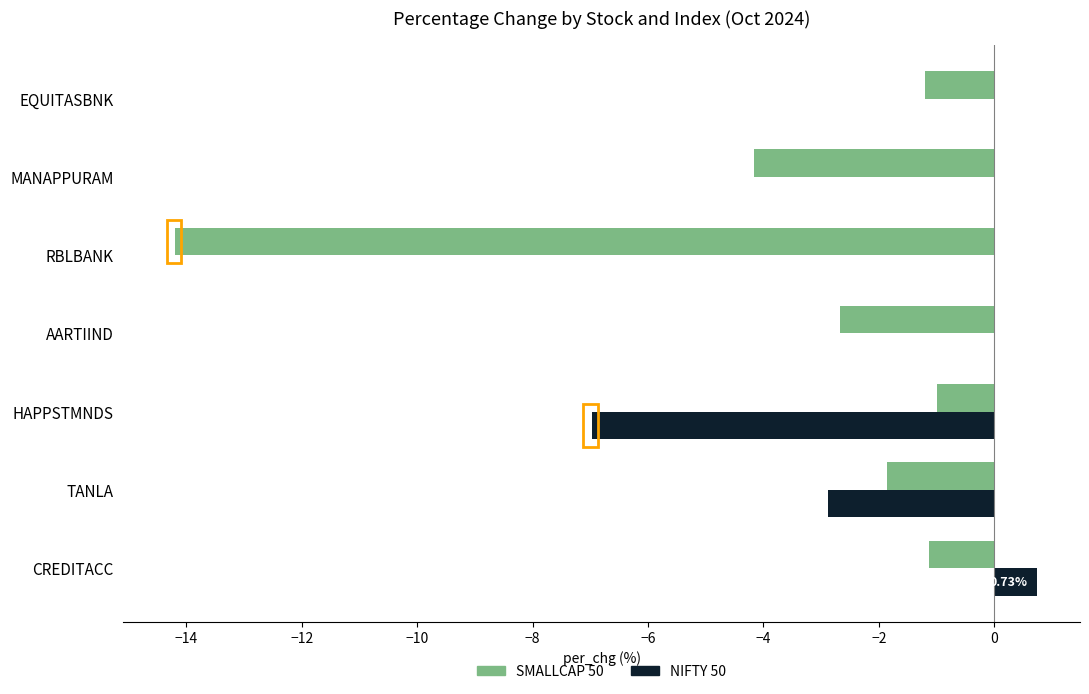

What is the sum of all NIFTY 50 values?

-9.1